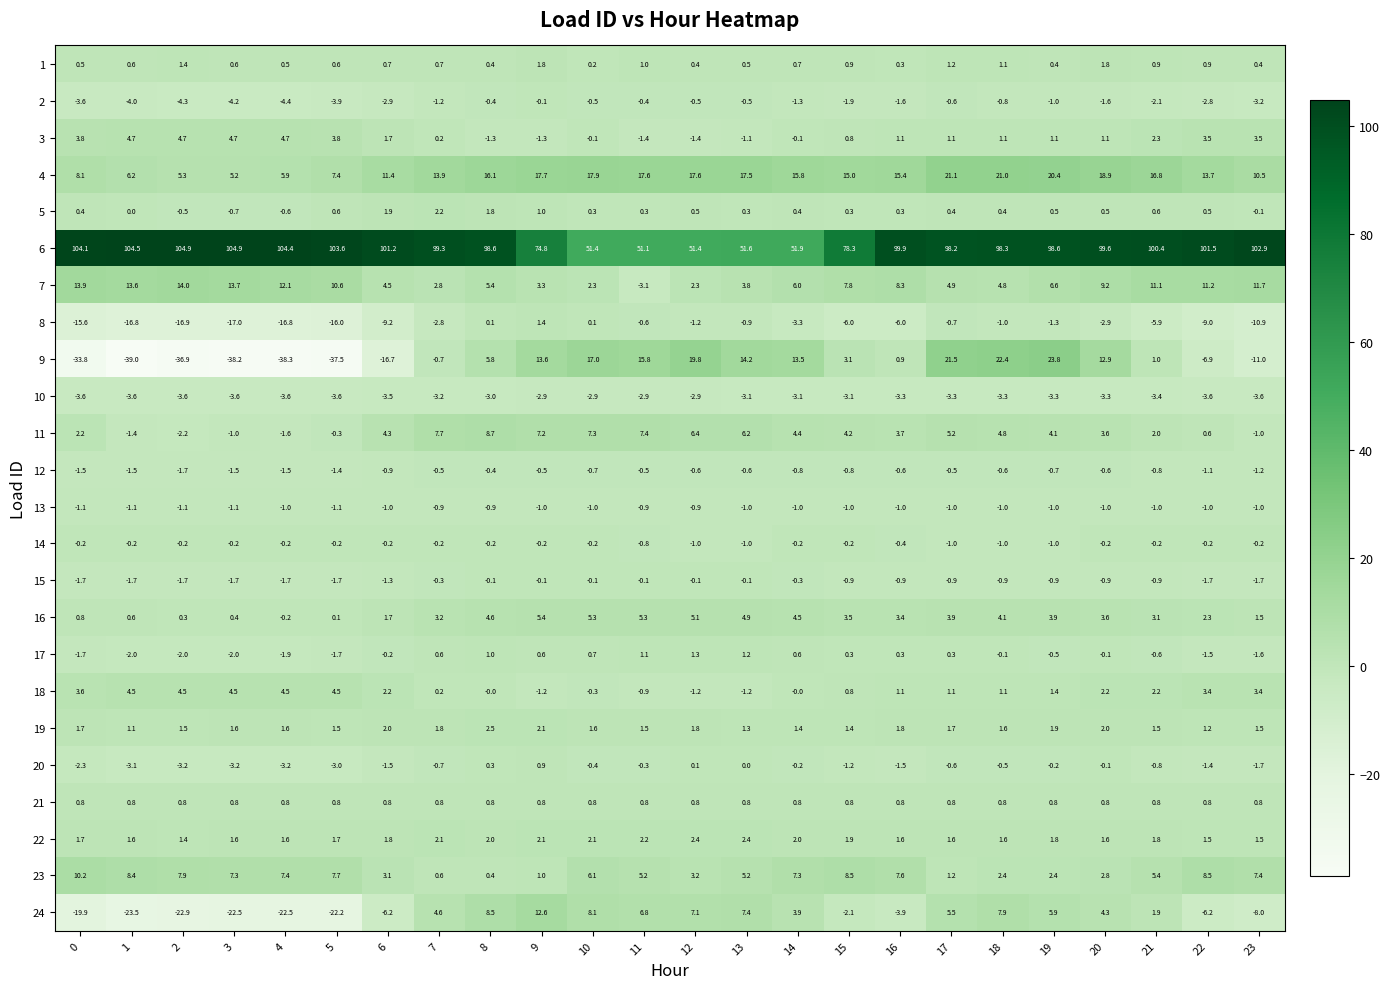

The value of 18 at 8 is -0.0. True or false?

True